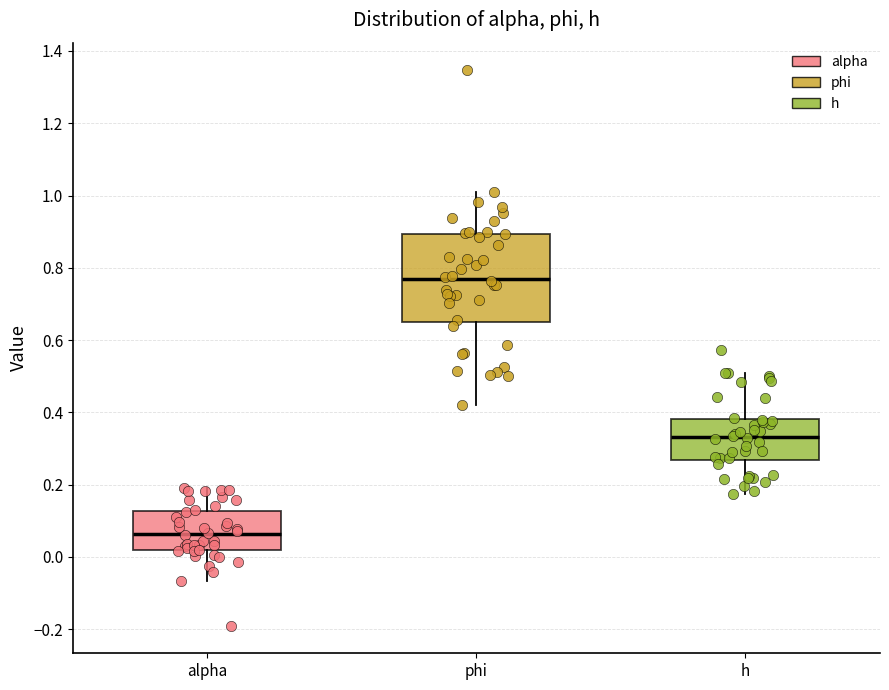

Which box is the tallest, from its lower edge to its upper edge?

phi